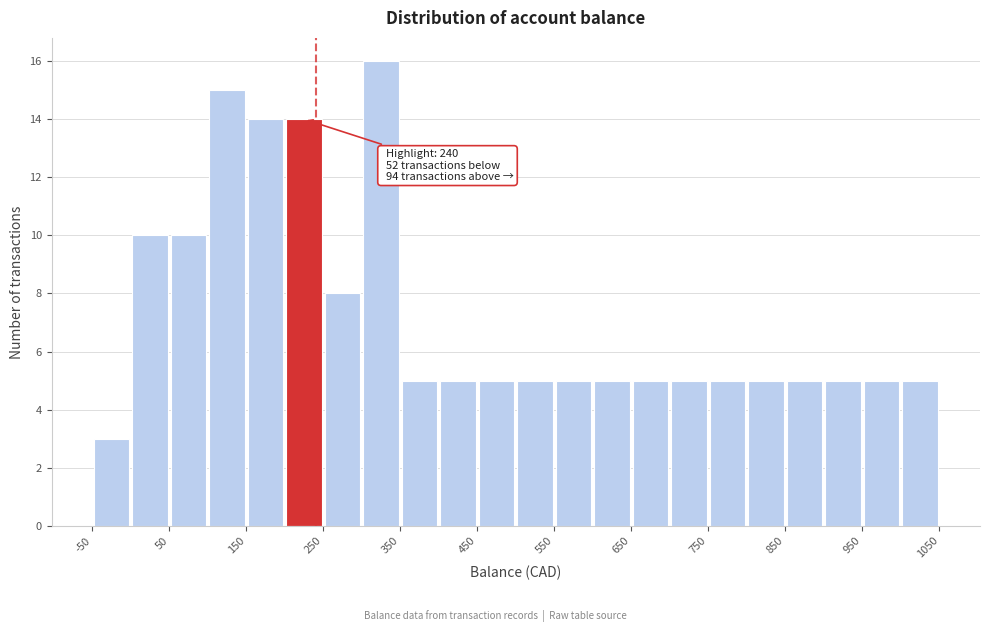

Which range on the x-axis has the tallest bar?

300 to 350